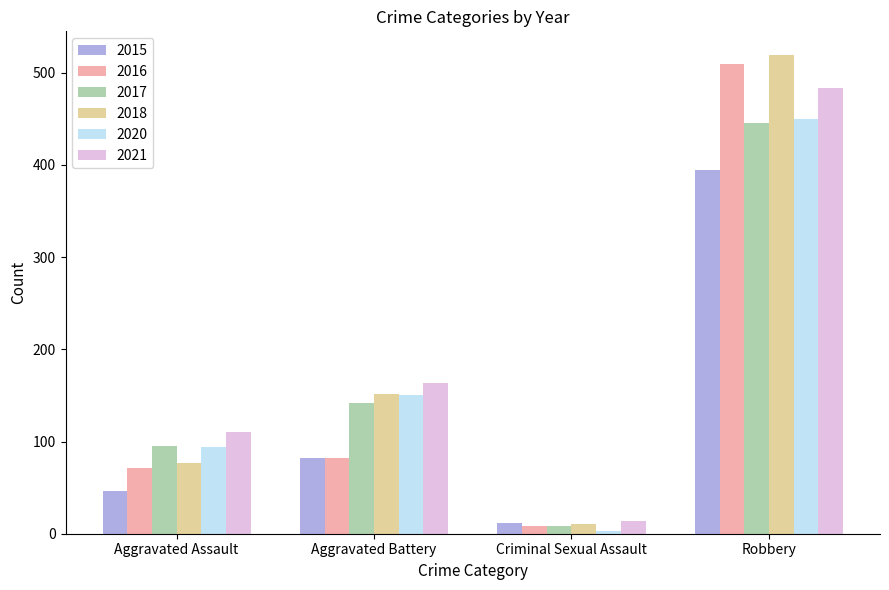

List the labels in order of 2020 value, largest first.

Robbery, Aggravated Battery, Aggravated Assault, Criminal Sexual Assault